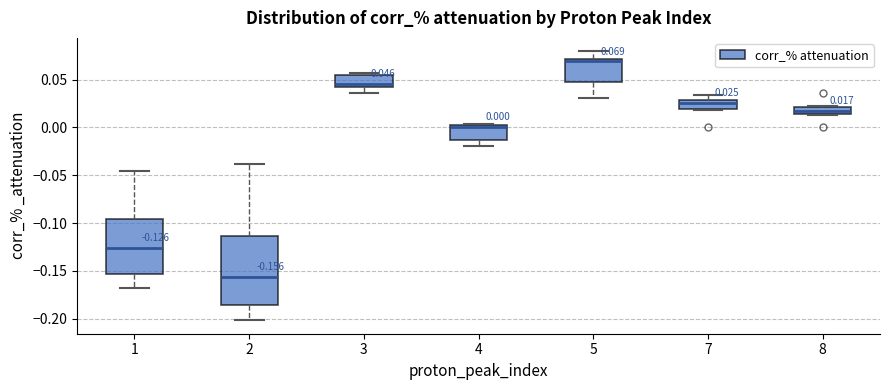

Which box has the highest median line?

5